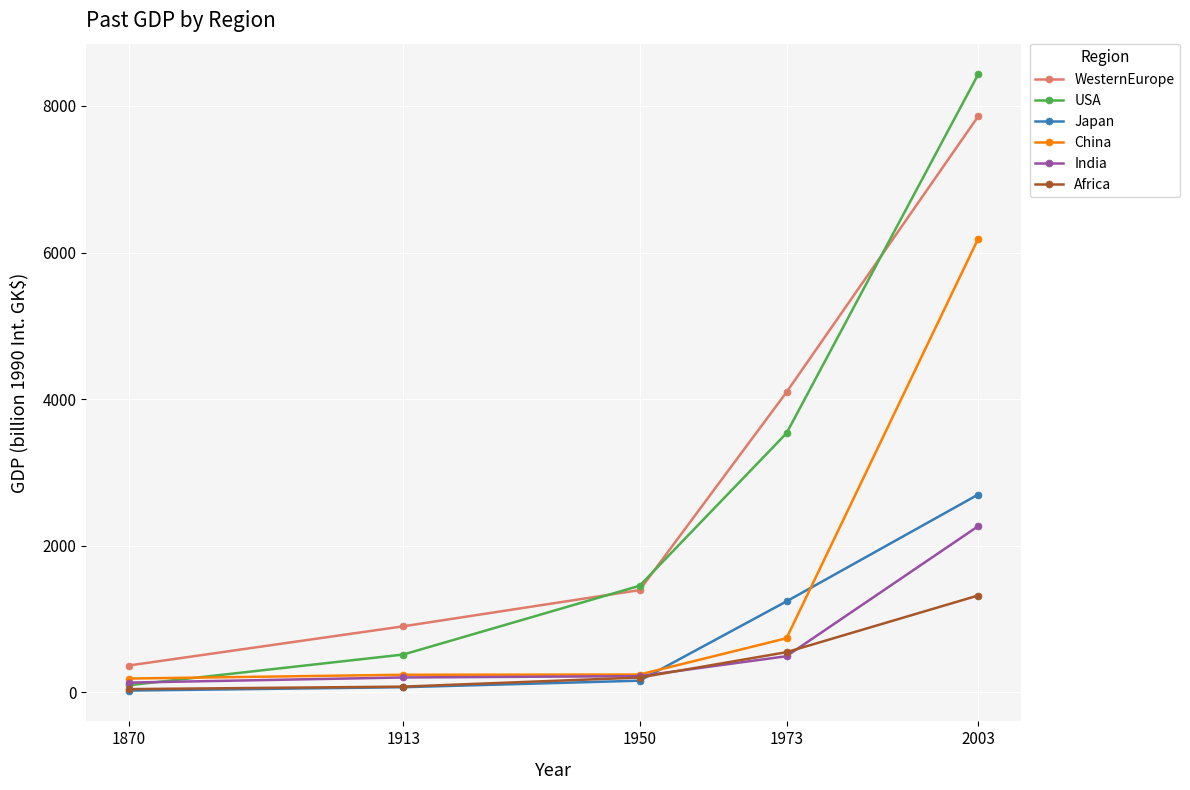

What is the difference between the highest and lowest values at 1973?

3602